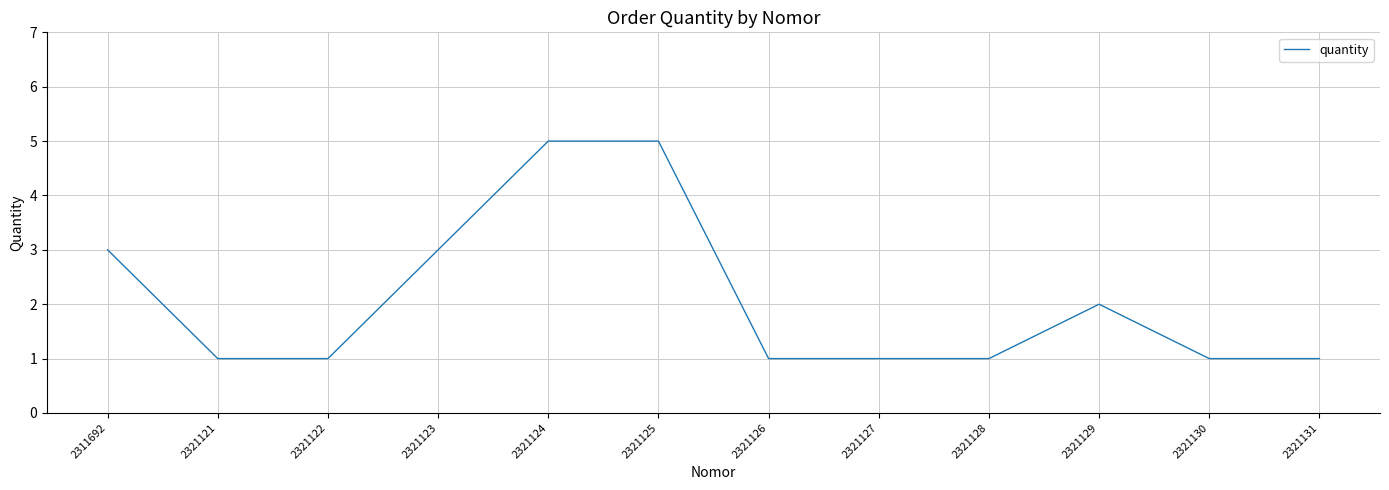

What is the greatest value displayed?

5